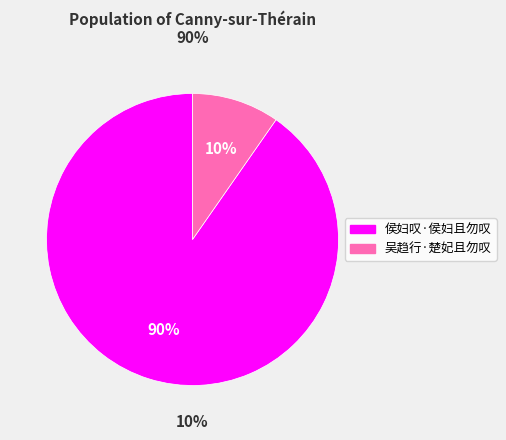

Is 侯妇叹·侯妇且勿叹 the majority of the pie?

Yes